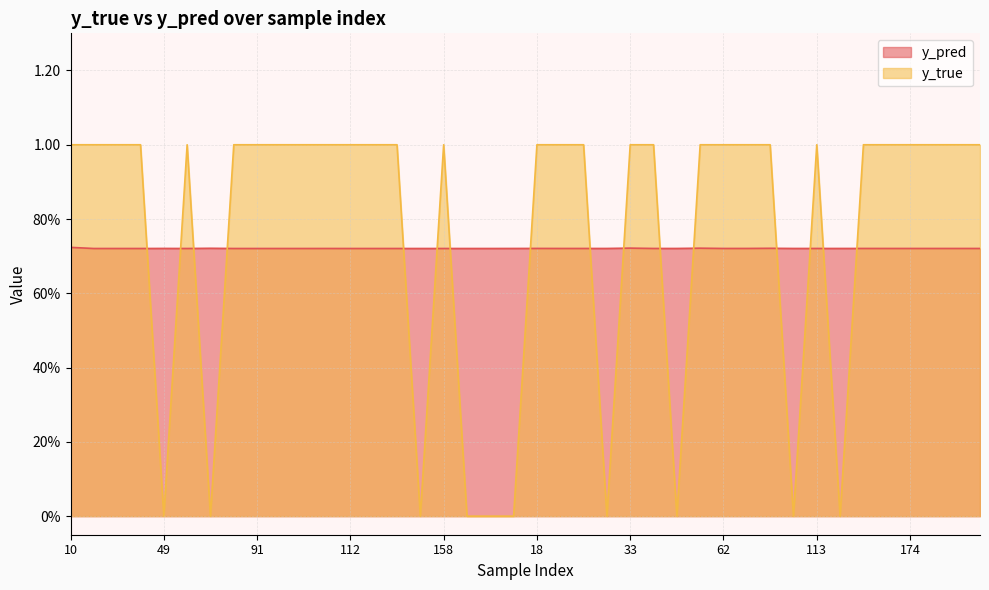

What is the total value across all series at 10?

1.7